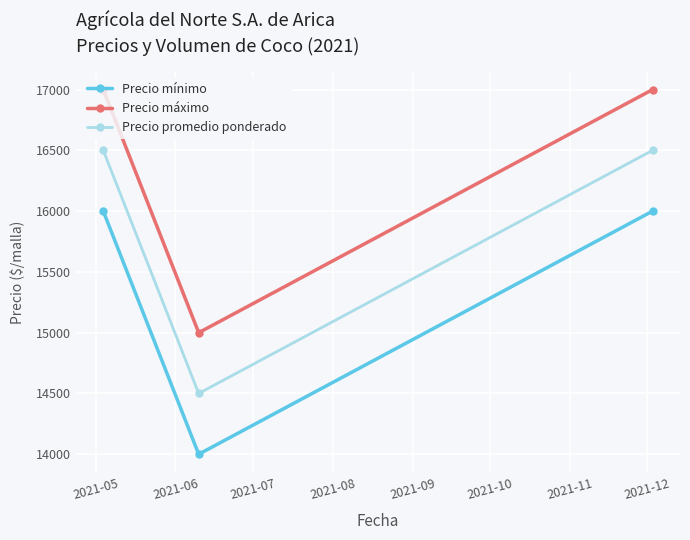

What is the lowest value of the Precio promedio ponderado series?

14500